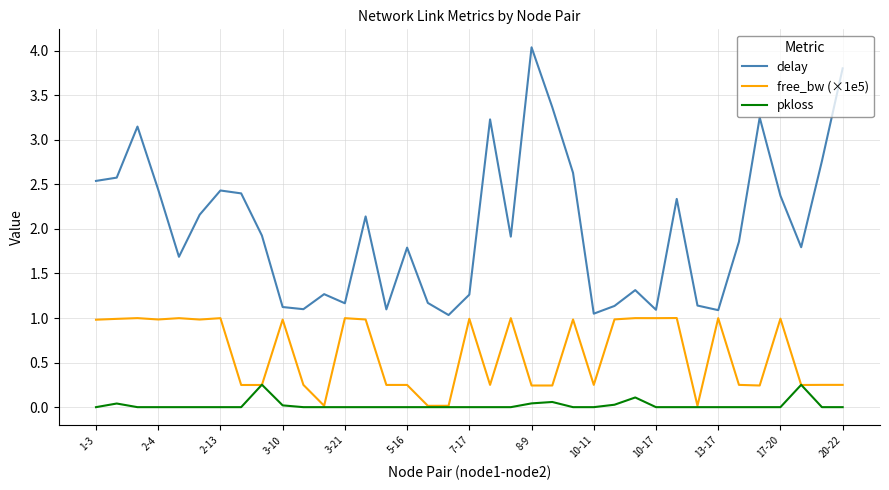

Which series has the widest spread of values?

delay